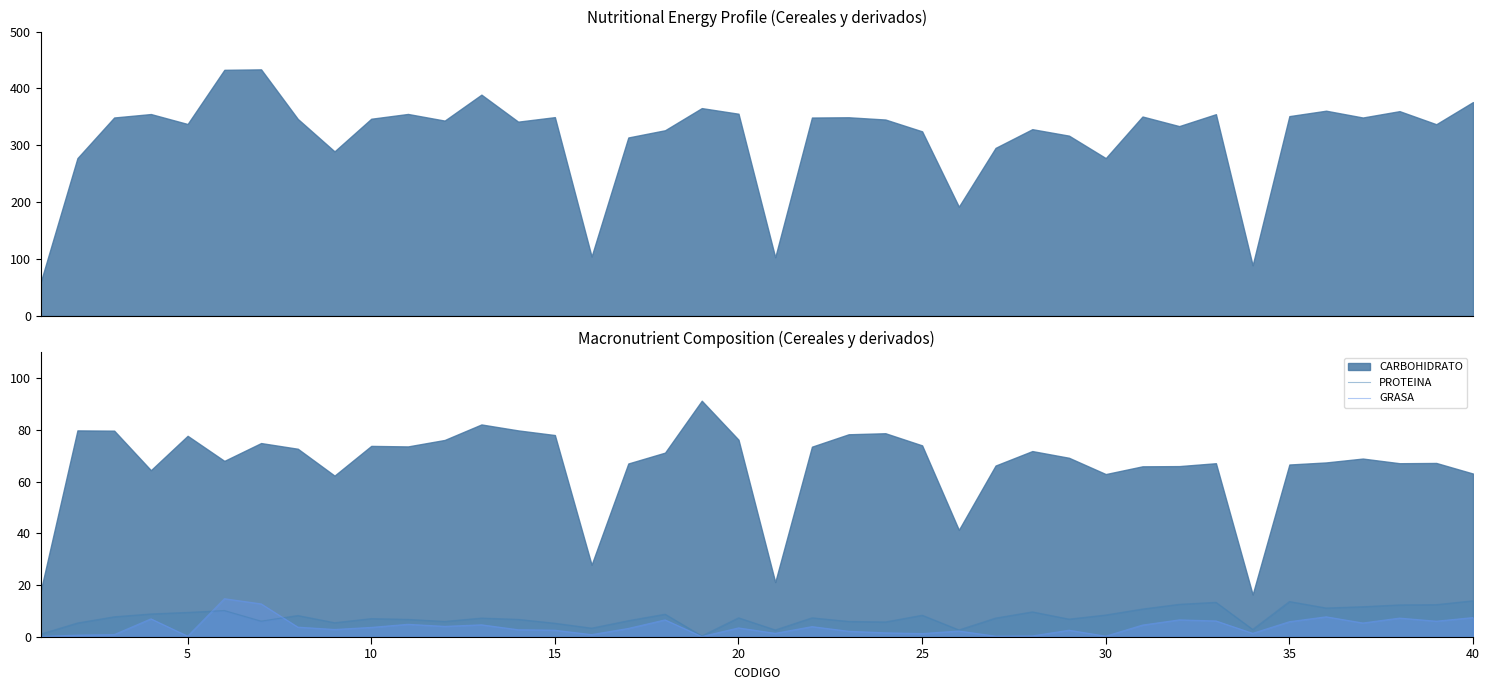

True or false: GRASA has a value of 3.4 at 40.

False